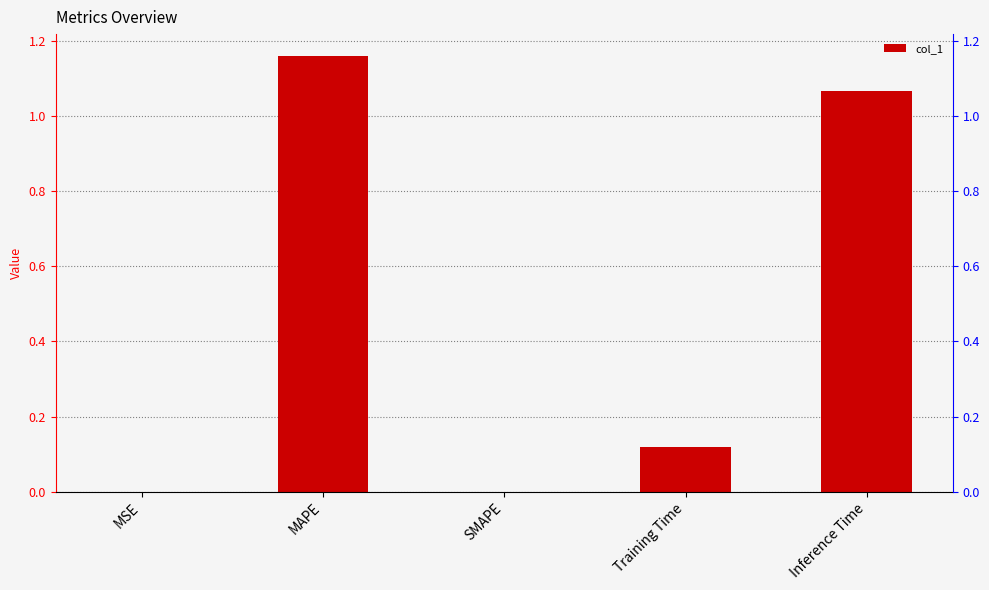

Where is the data nearest to the value 0?

SMAPE